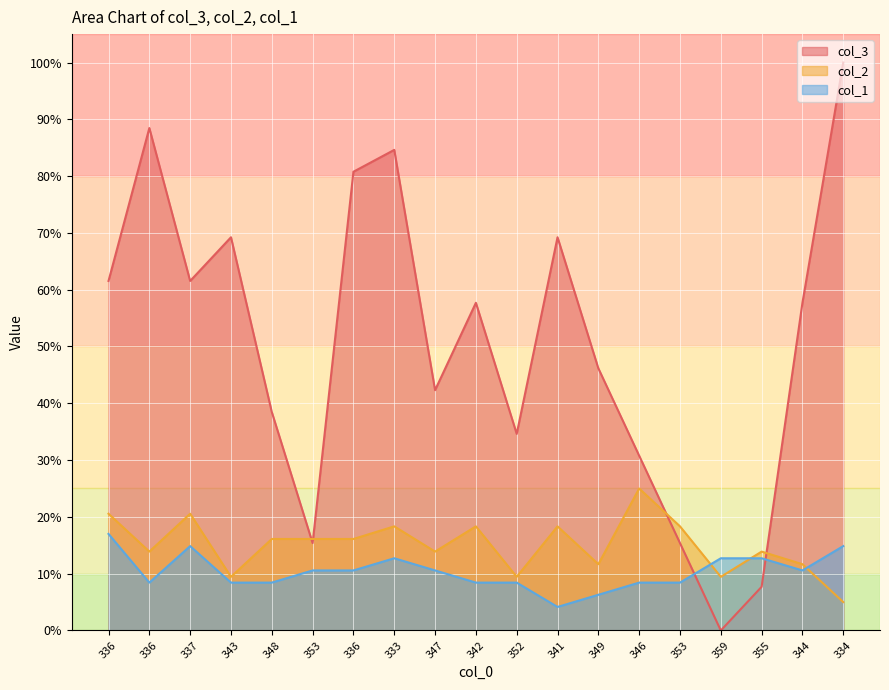

At 336, list the series in order from smallest to largest.

col_1, col_2, col_3